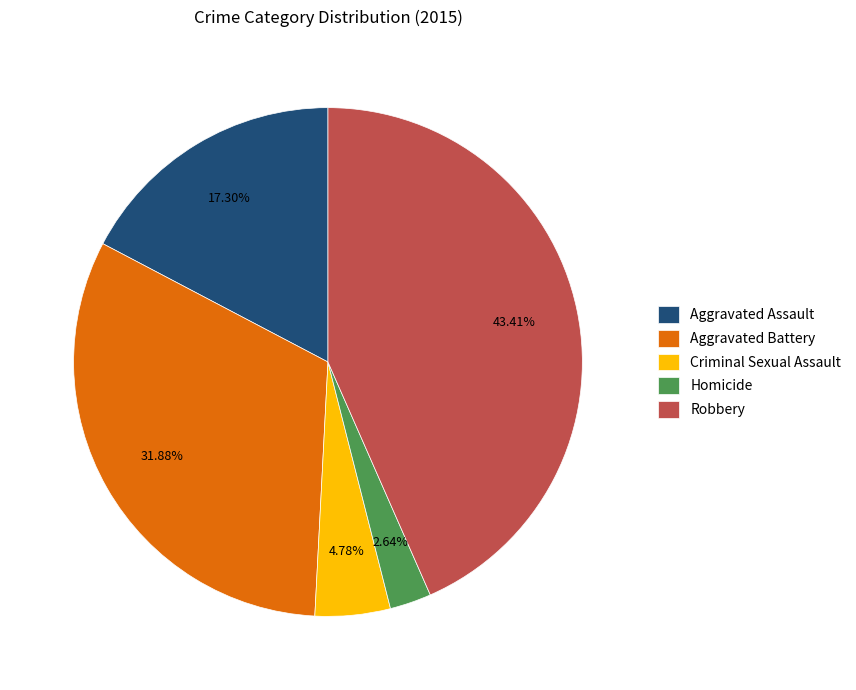

Does Criminal Sexual Assault account for over 50% of the chart?

No